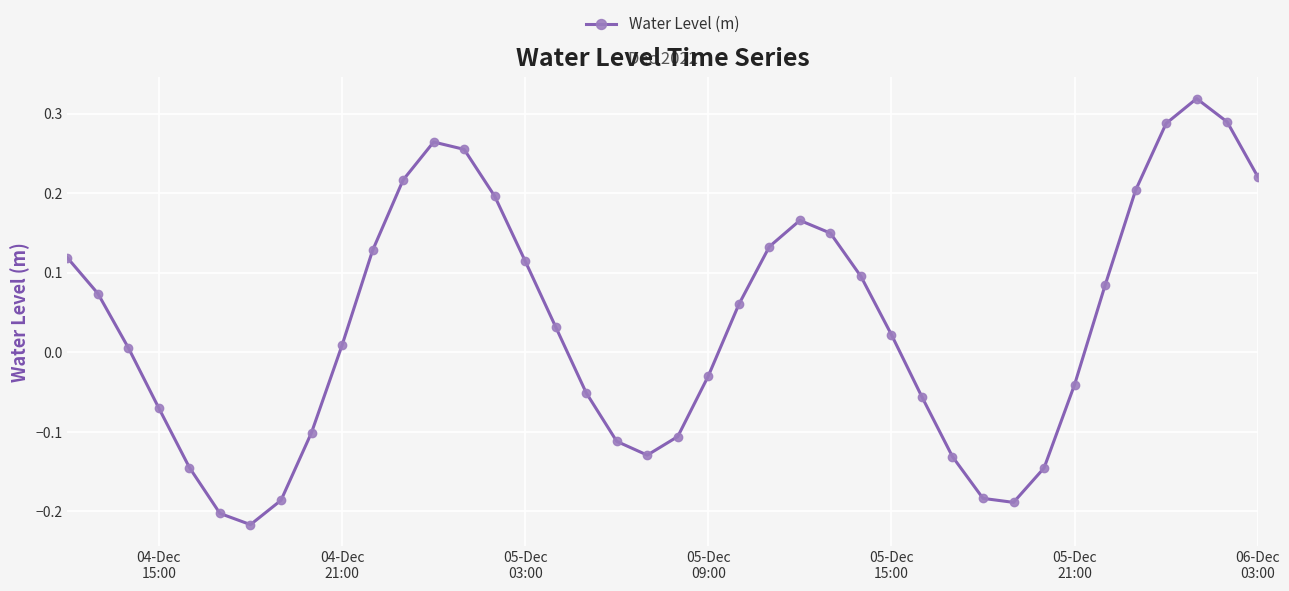

What is the difference between the second highest and minimum values?

0.5